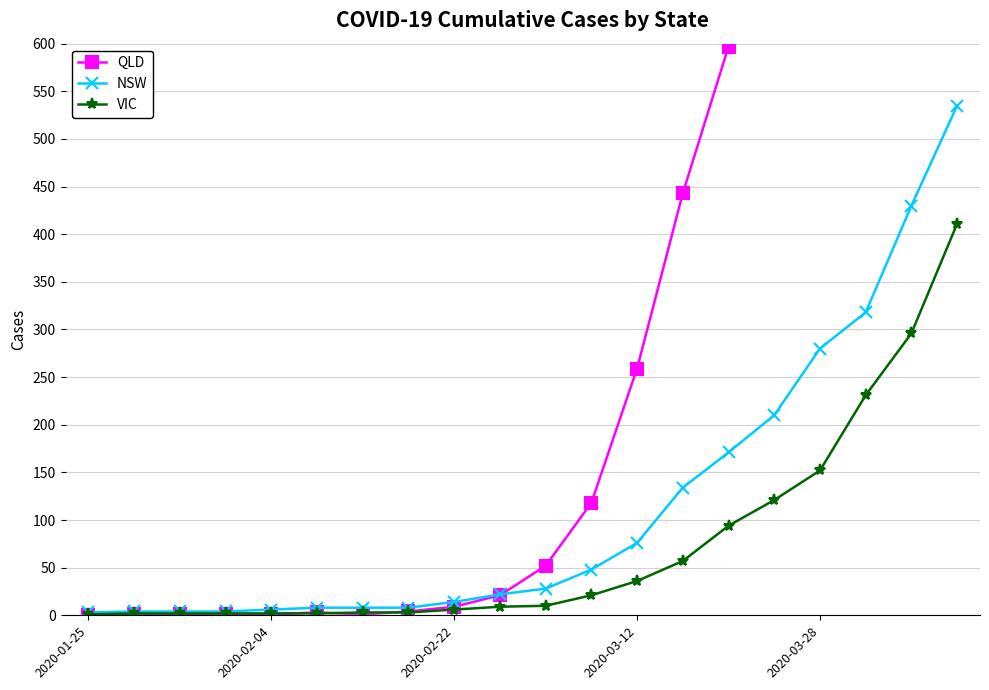

Is the value of NSW at 9 greater than the value of VIC at 2020-01-25?

Yes